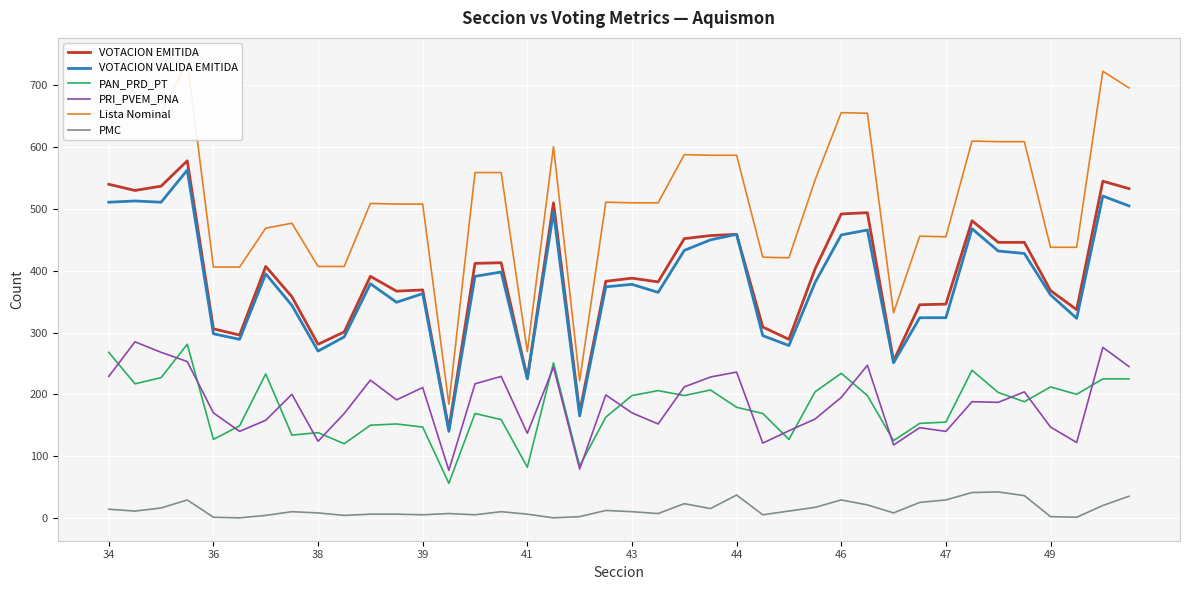

The value of VOTACION EMITIDA at 11 is 211. True or false?

False